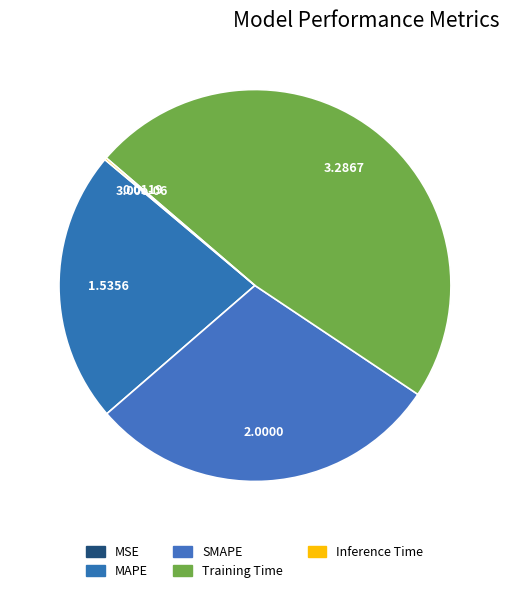

Does Training Time represent more than half of the total?

No